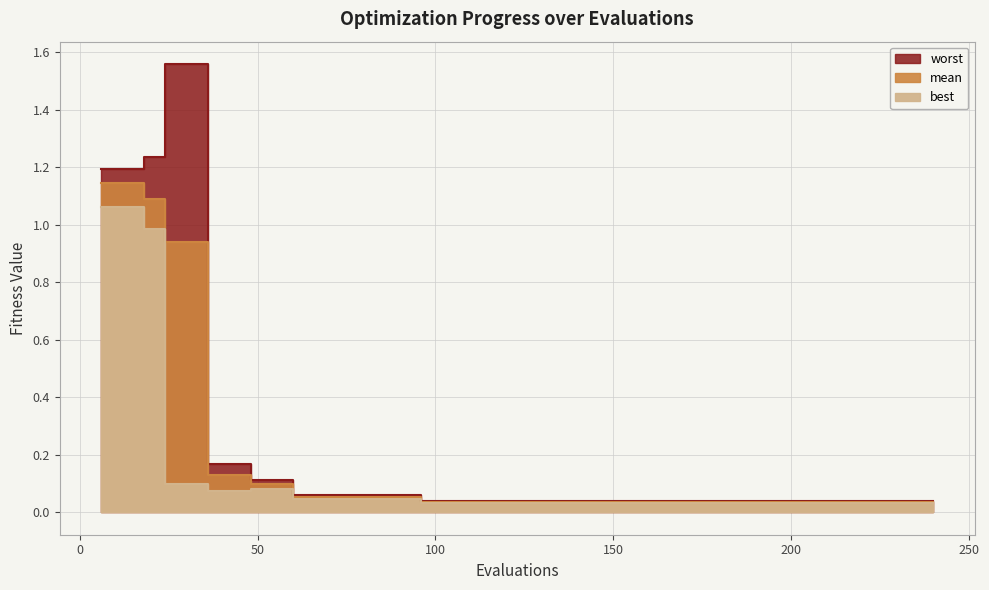

At which category is the sum across all series the highest?

6